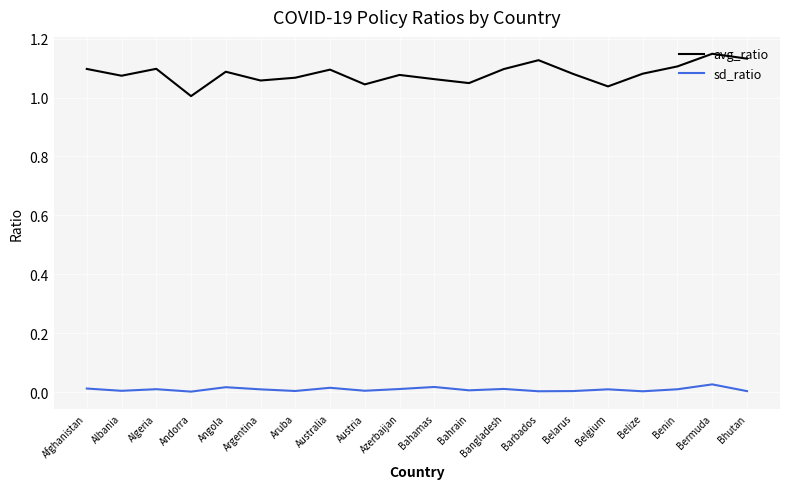

The value of avg_ratio at Azerbaijan is 1.1. True or false?

True